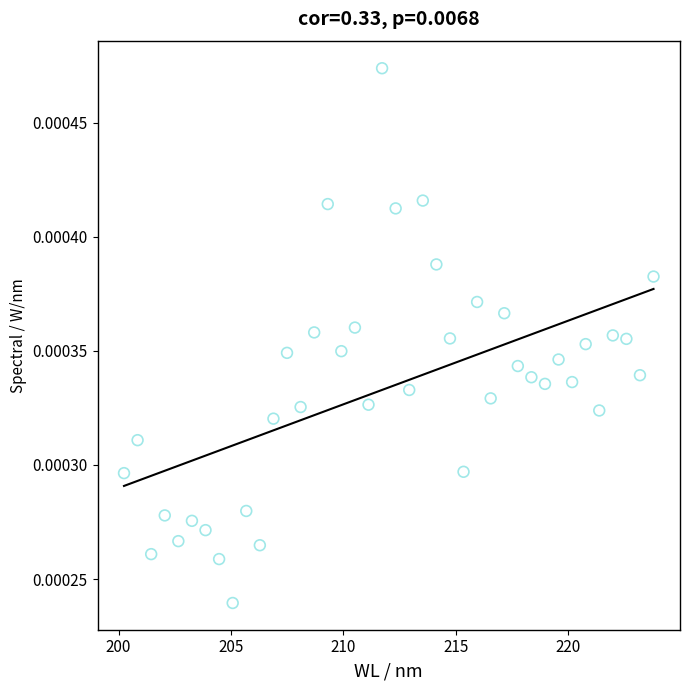

What is the range of X values (max minus min)?

23.5